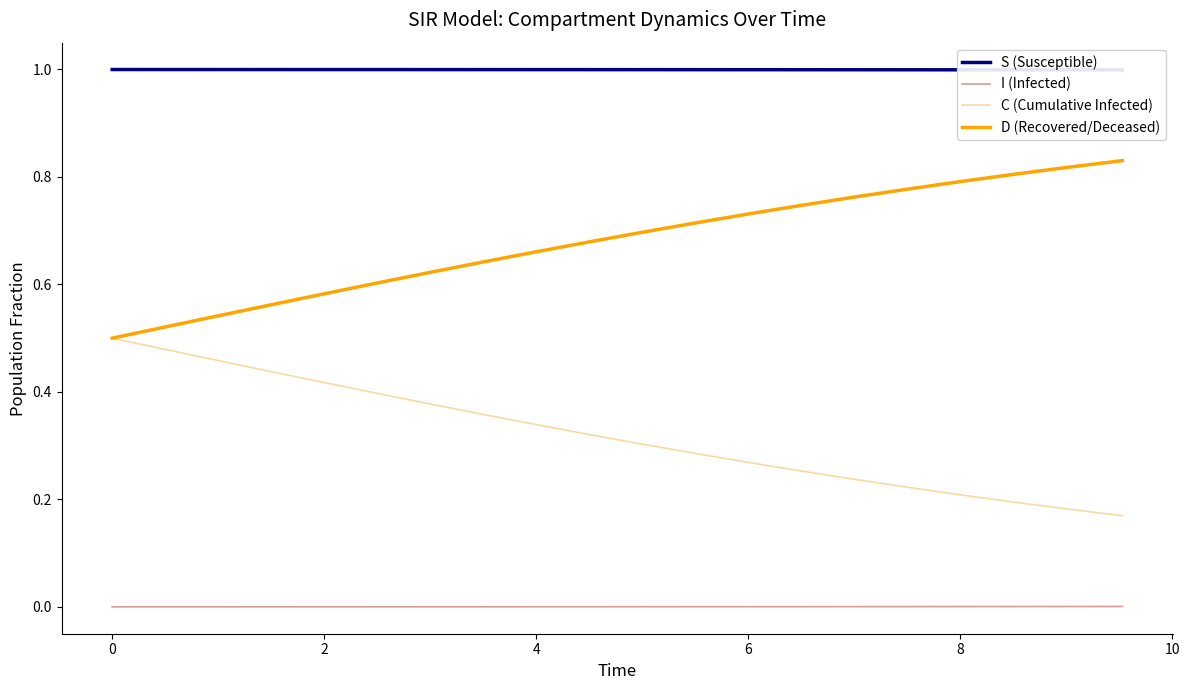

What are all the series names shown in the legend?

S (Susceptible), I (Infected), C (Cumulative Infected), D (Recovered/Deceased)